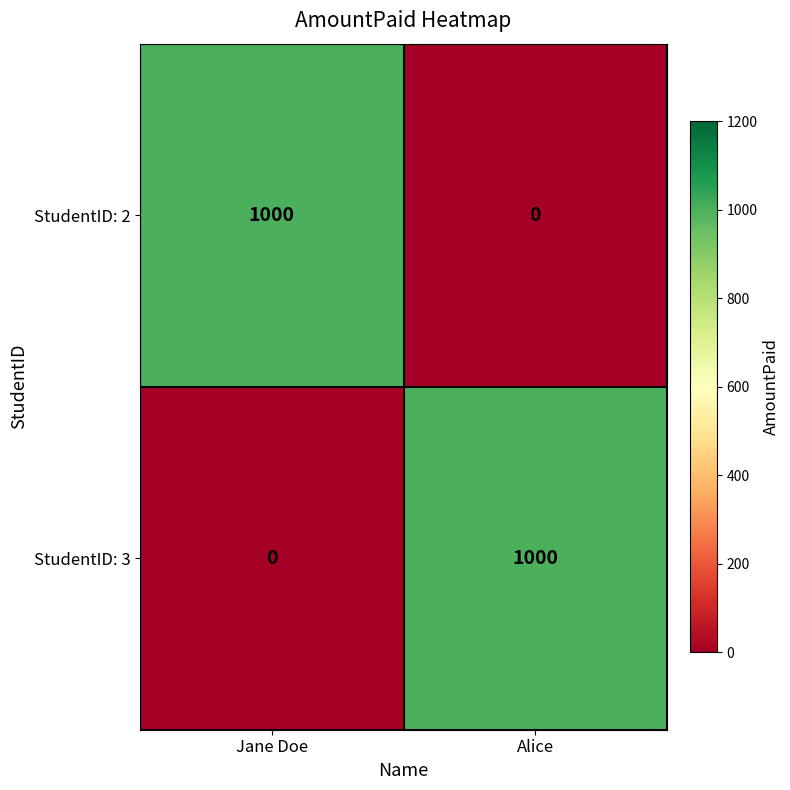

What is the difference between the highest and lowest values at Alice?

1000